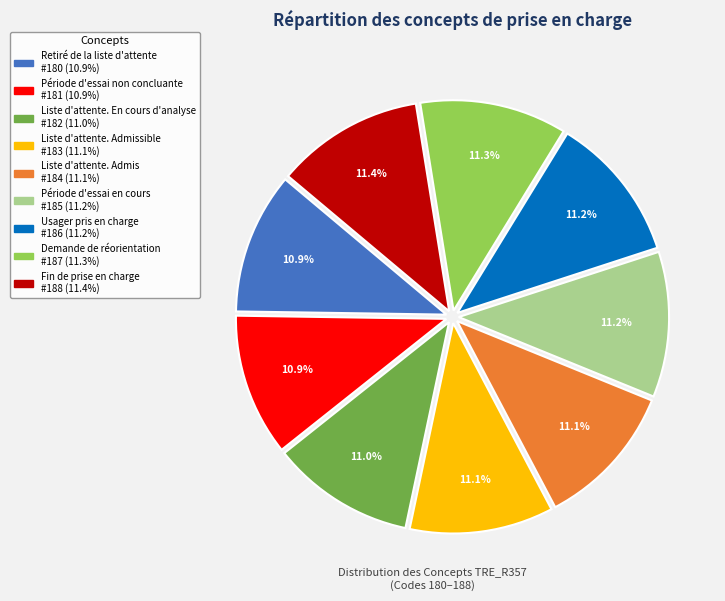

Does any single category account for the majority?

No